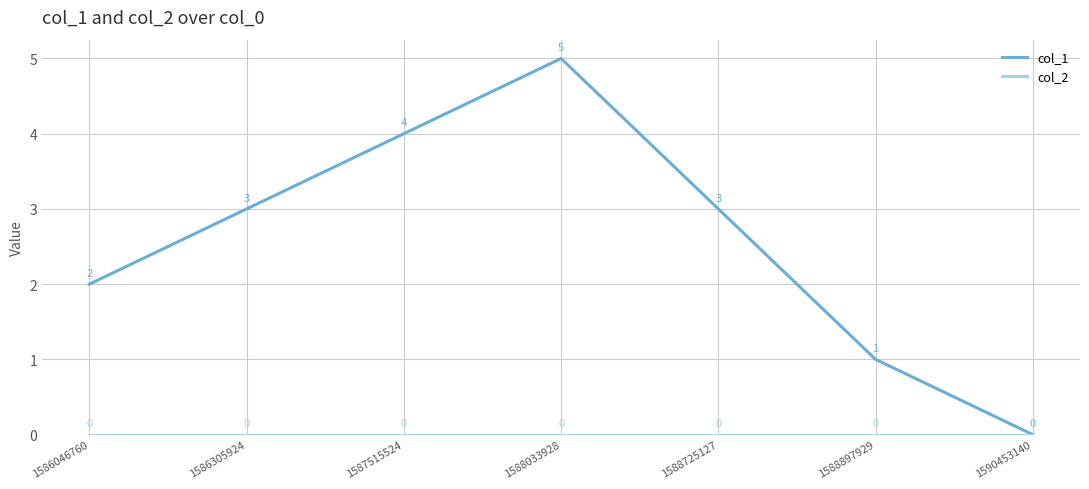

Does the chart display data point markers on the line(s)?

No